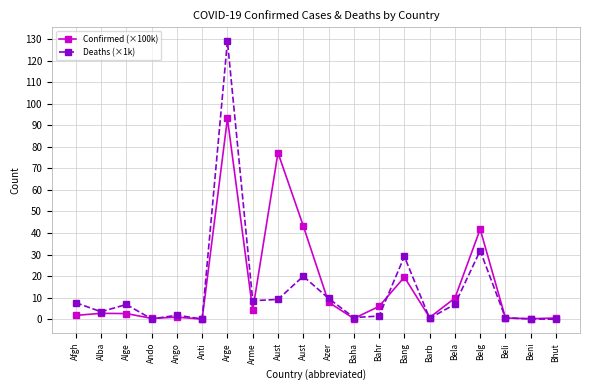

How many values in the Deaths (×1k) series exceed 6?

10